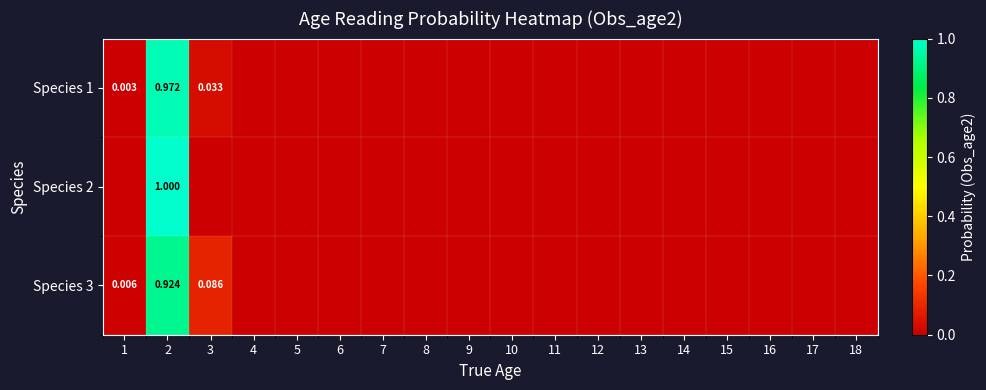

Rank the categories by Species 1 value from lowest to highest.

11, 12, 13, 14, 15, 16, 17, 18, 10, 9, 8, 7, 6, 5, 4, 1, 3, 2